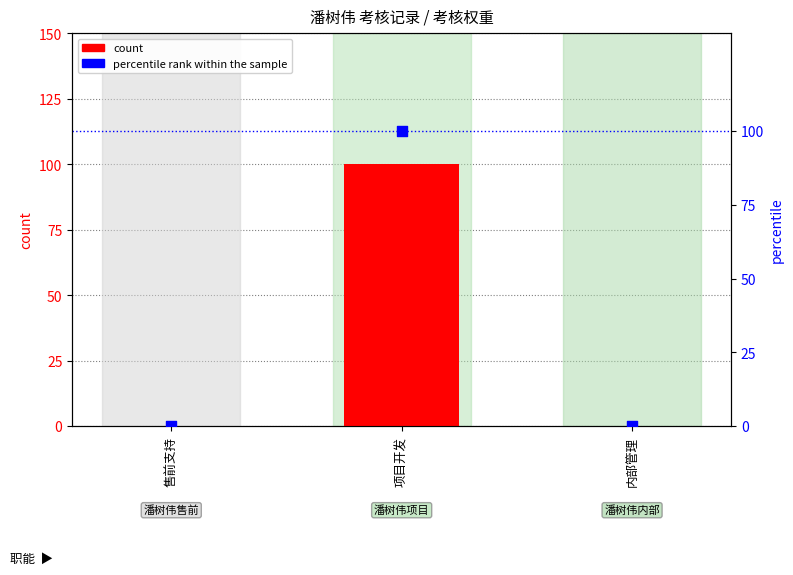

Which series has the largest total across all categories?

count